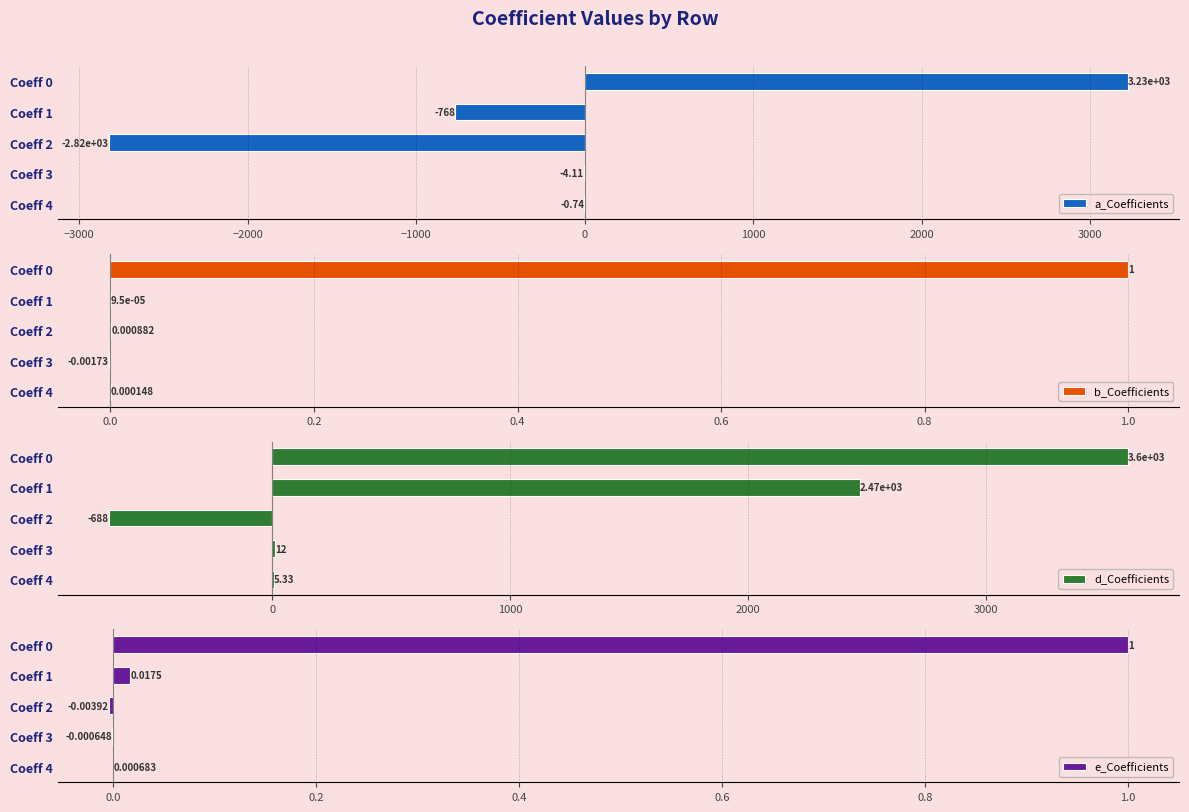

True or false: a_Coefficients has a value of -767.7 at Coeff 1.

True